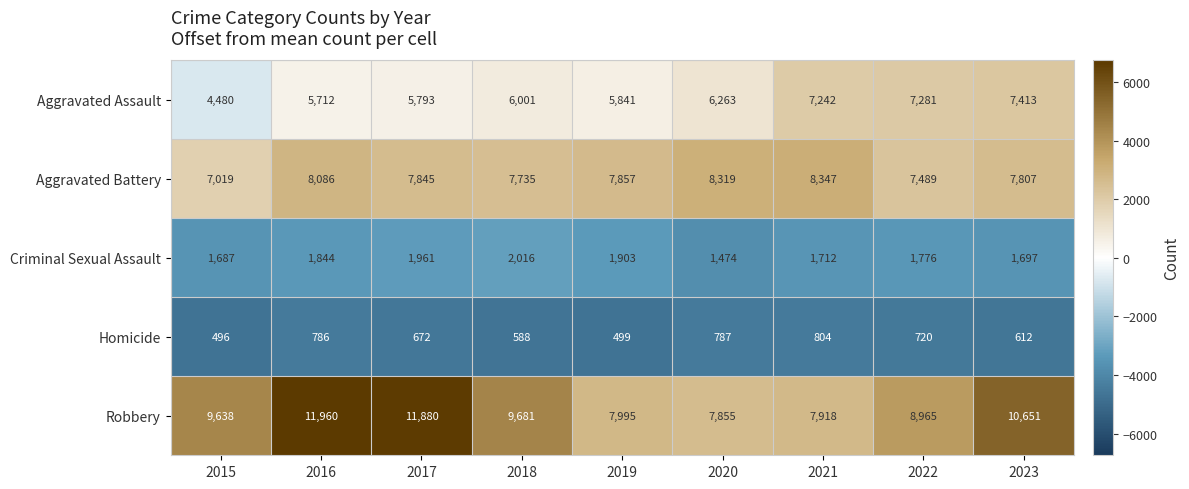

What is the average value of the Criminal Sexual Assault series?

1786